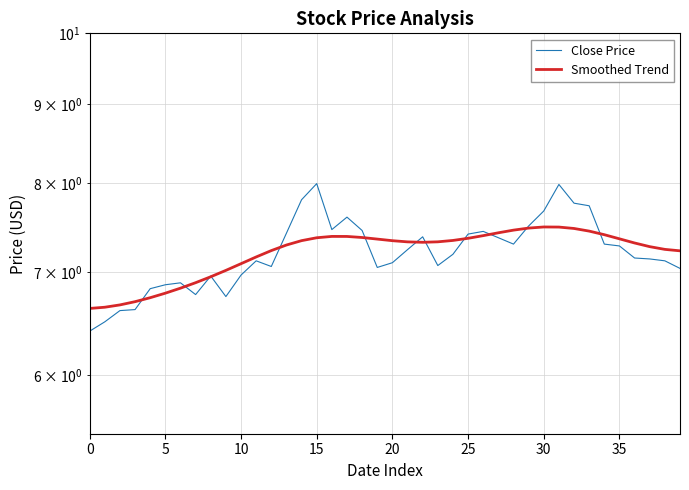

At which category is the sum across all series the highest?

31